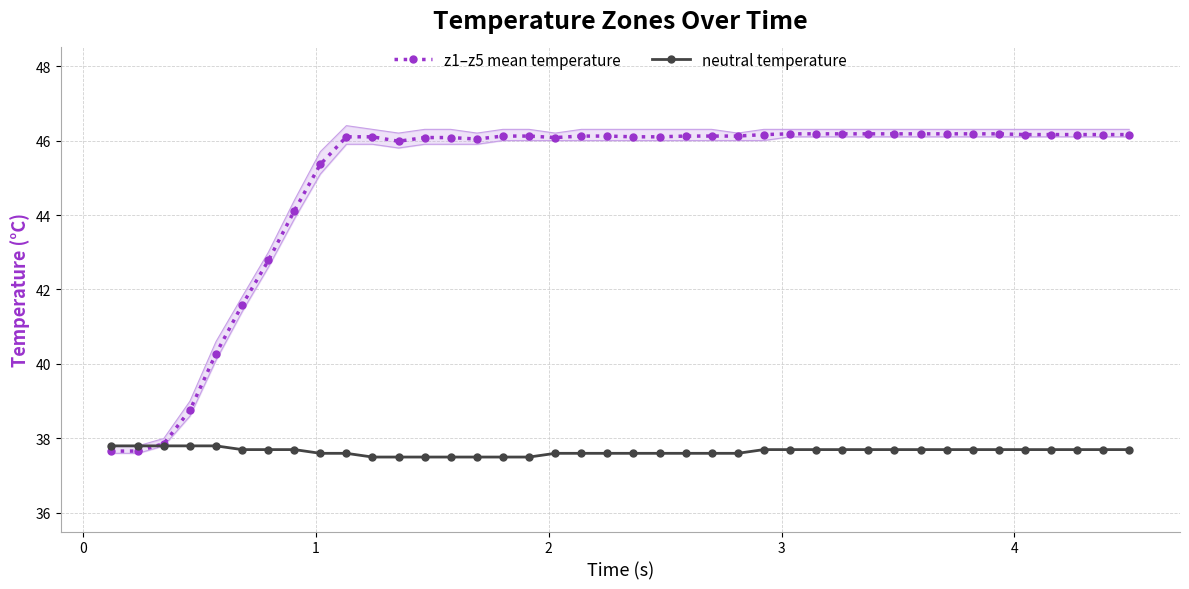

What is the sum of all z1–z5 mean temperature values?

1796.1